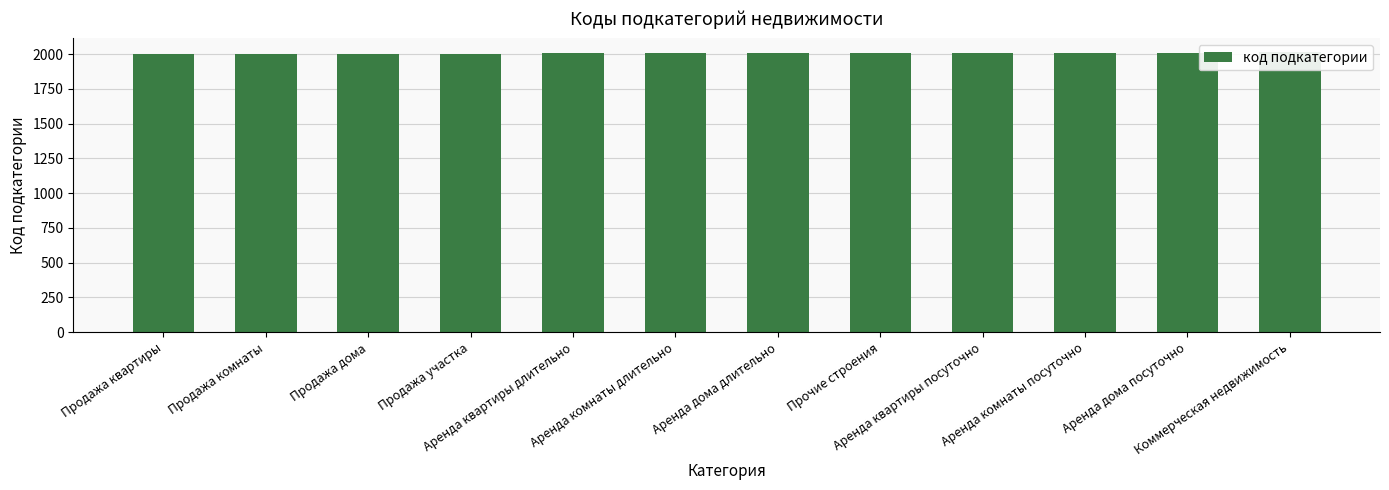

What is the sum of all values?

24082